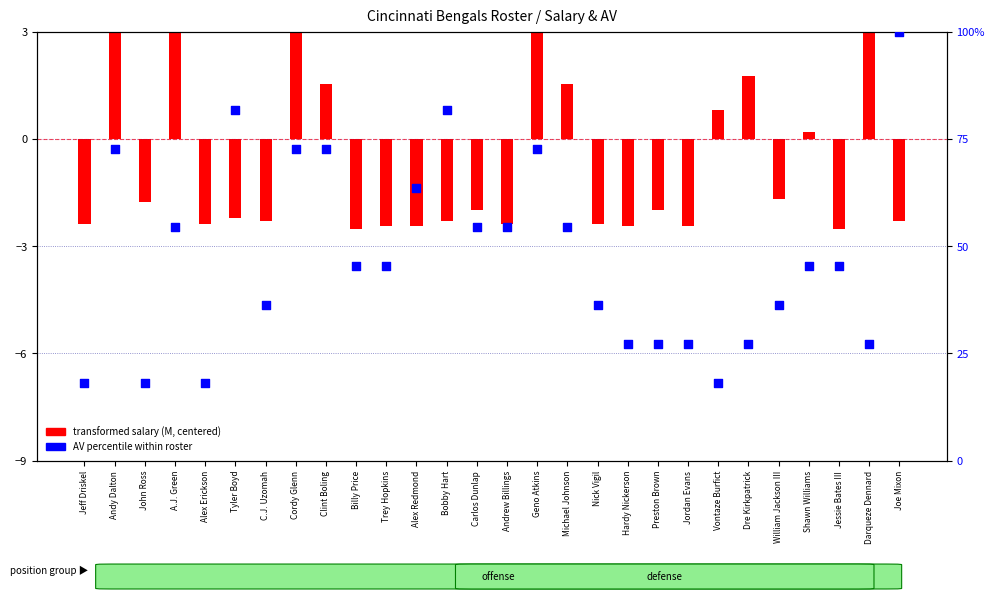

What are all the series names shown in the legend?

transformed salary (M, centered), AV percentile within roster